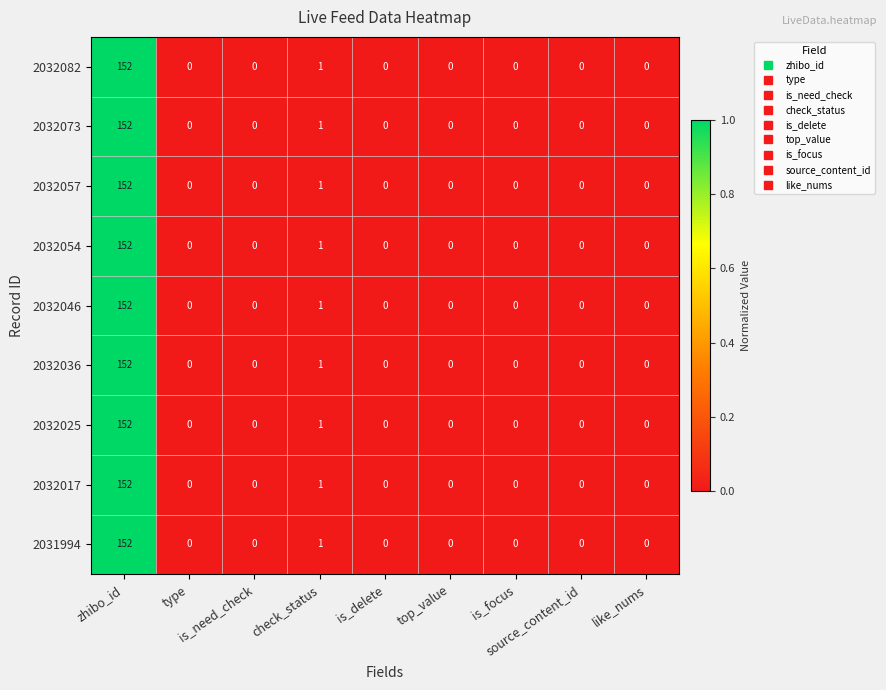

What is the average value of the 2032082 series?

17